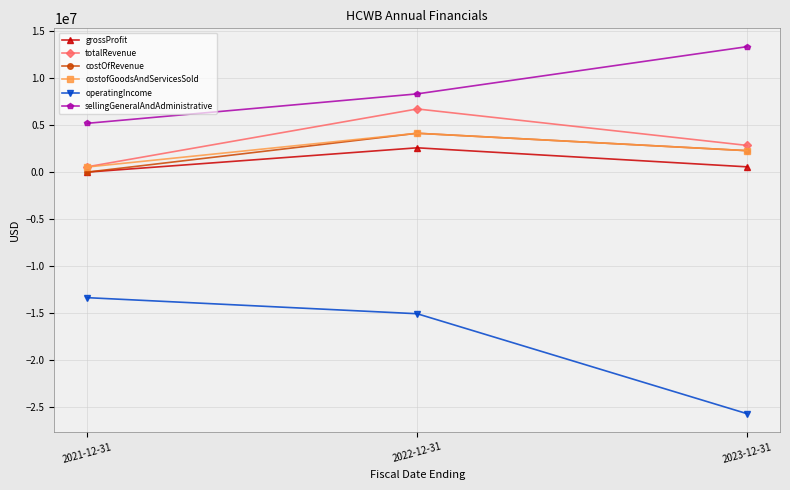

Is the value of sellingGeneralAndAdministrative at 2023-12-31 greater than the value of totalRevenue at 2022-12-31?

Yes